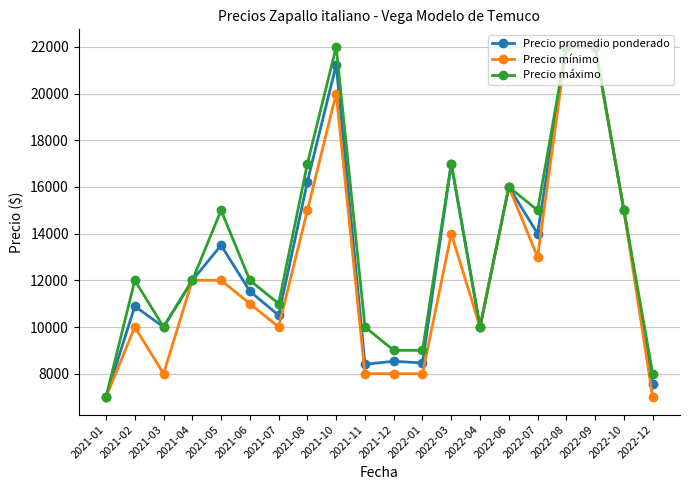

How many values in the Precio mínimo series are below 12000?

10